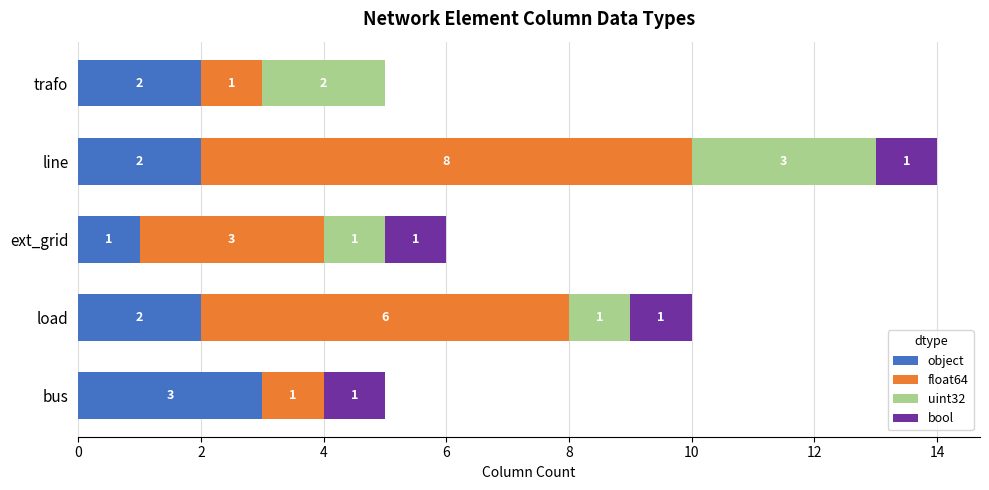

What is the average value of the object series?

2